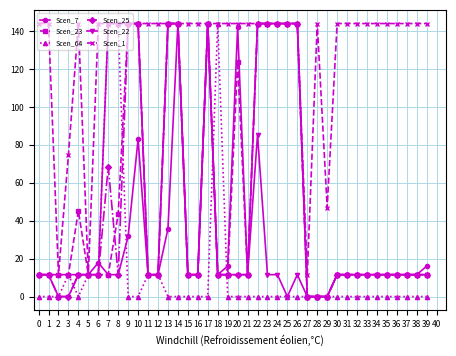

What value does the Scen_22 series have at 31?

11.6